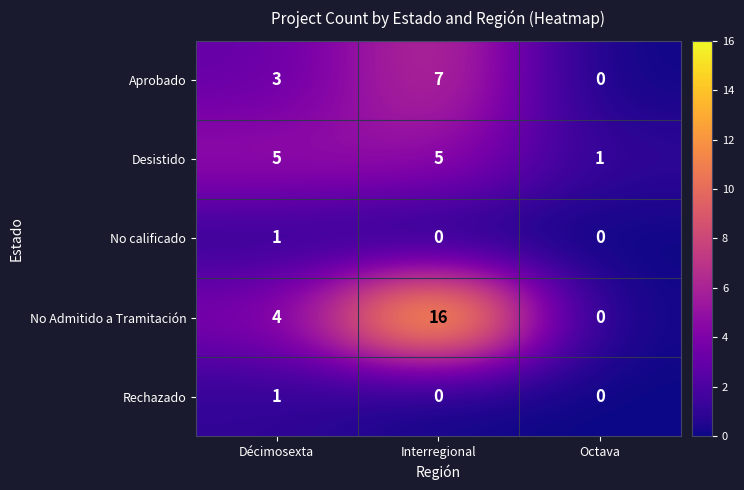

What is the difference between the maximum and minimum values in the No Admitido a Tramitación series?

16